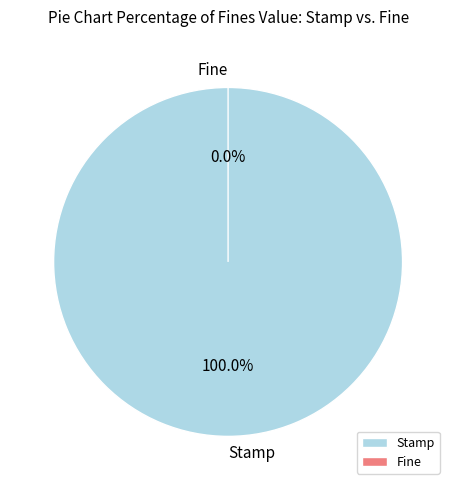

Count the number of slices in the pie.

2